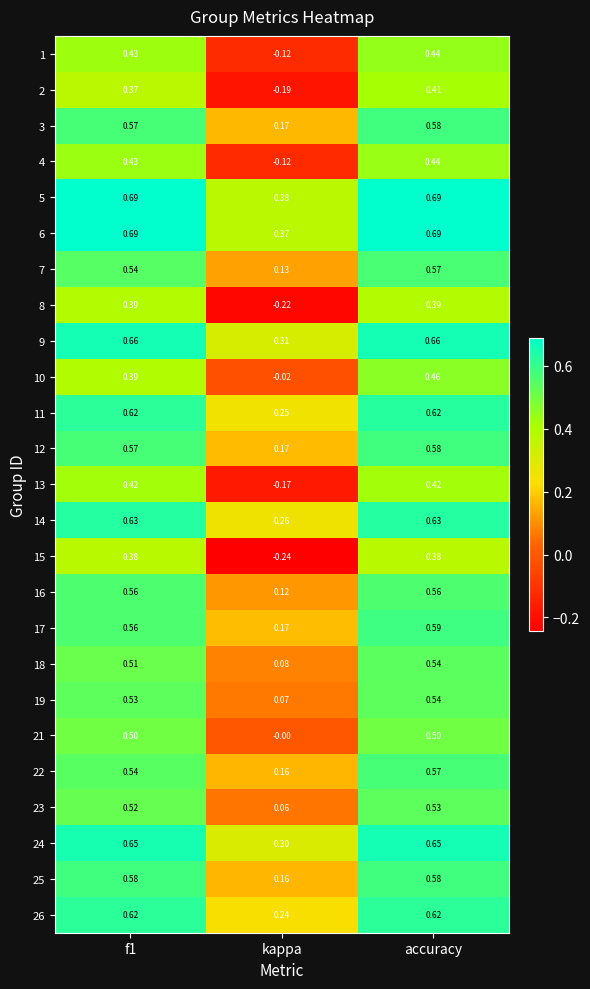

Which series has the largest total across all categories?

5